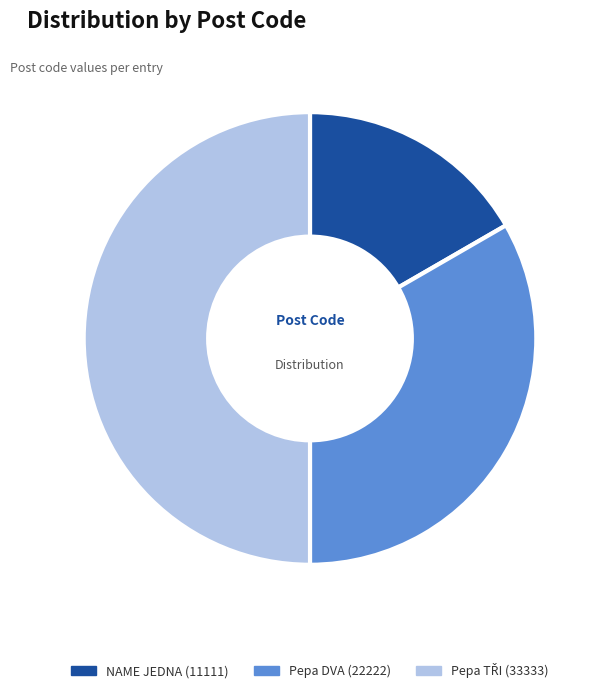

Is NAME JEDNA the majority of the pie?

No